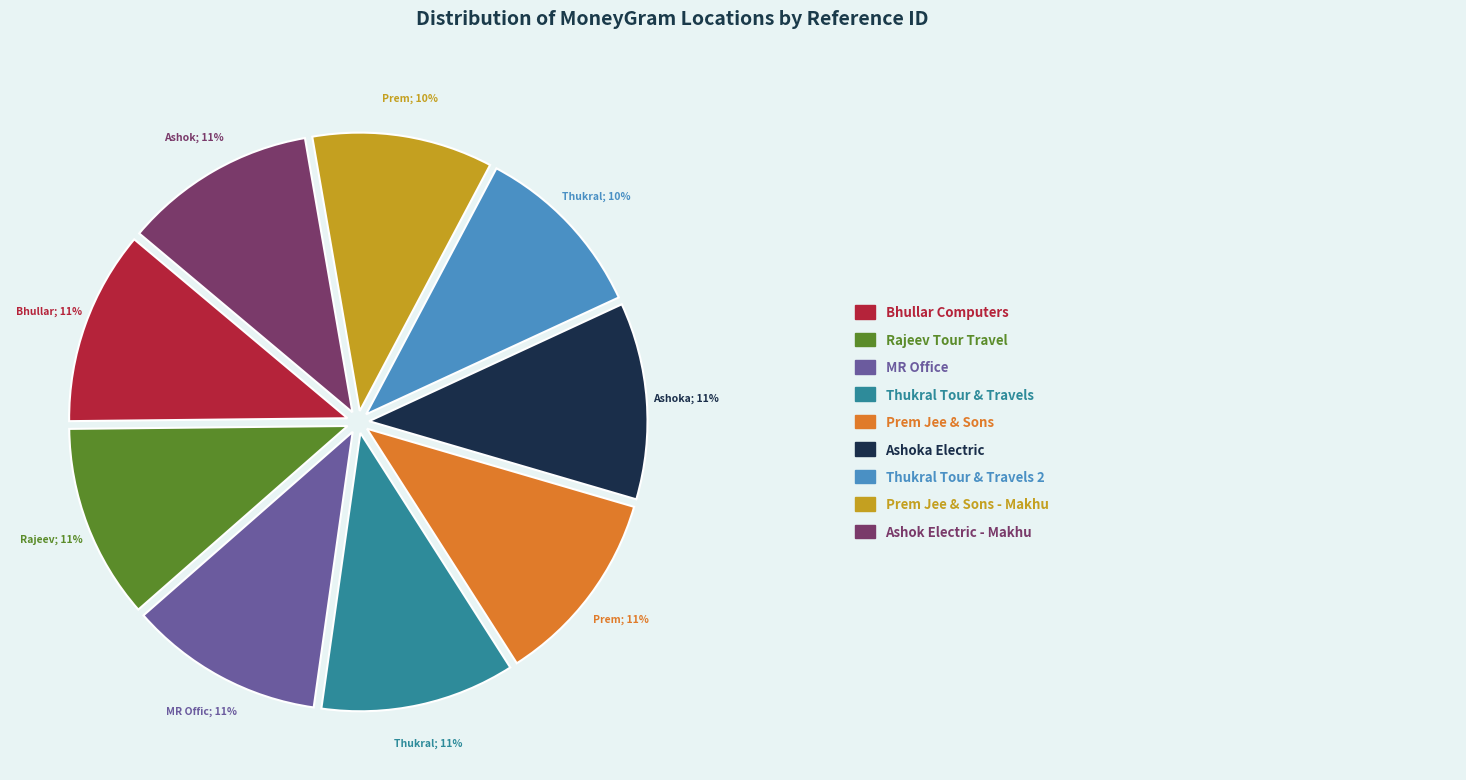

What percentage is NOT represented by MR OFFICE - FEROZPUR?

88.7%